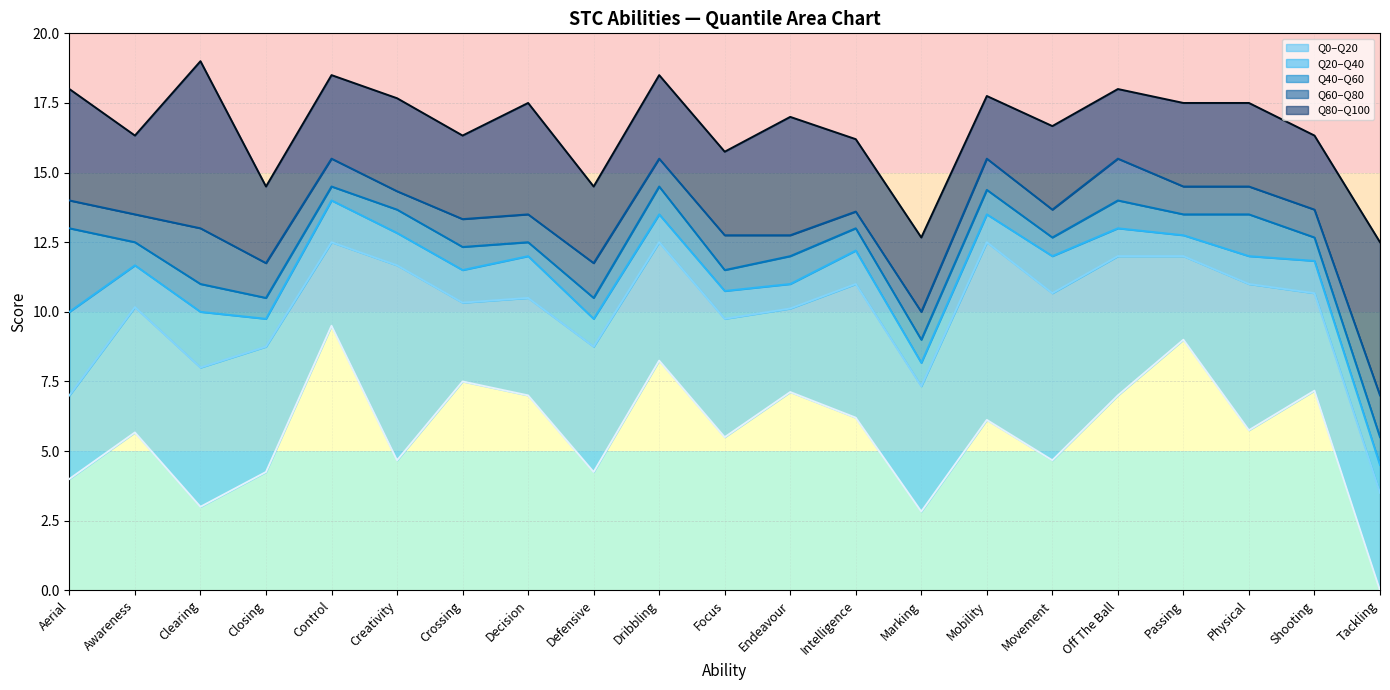

At which category is the sum across all series the highest?

Control